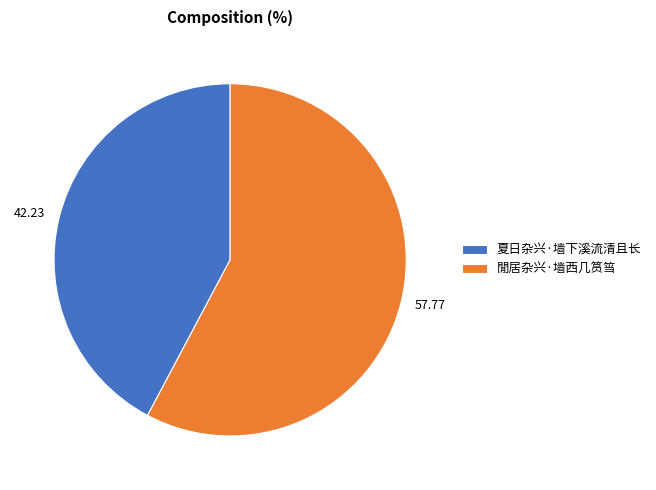

Rank the categories by value from lowest to highest.

夏日杂兴·墙下溪流清且长, 閒居杂兴·墙西几筼筜